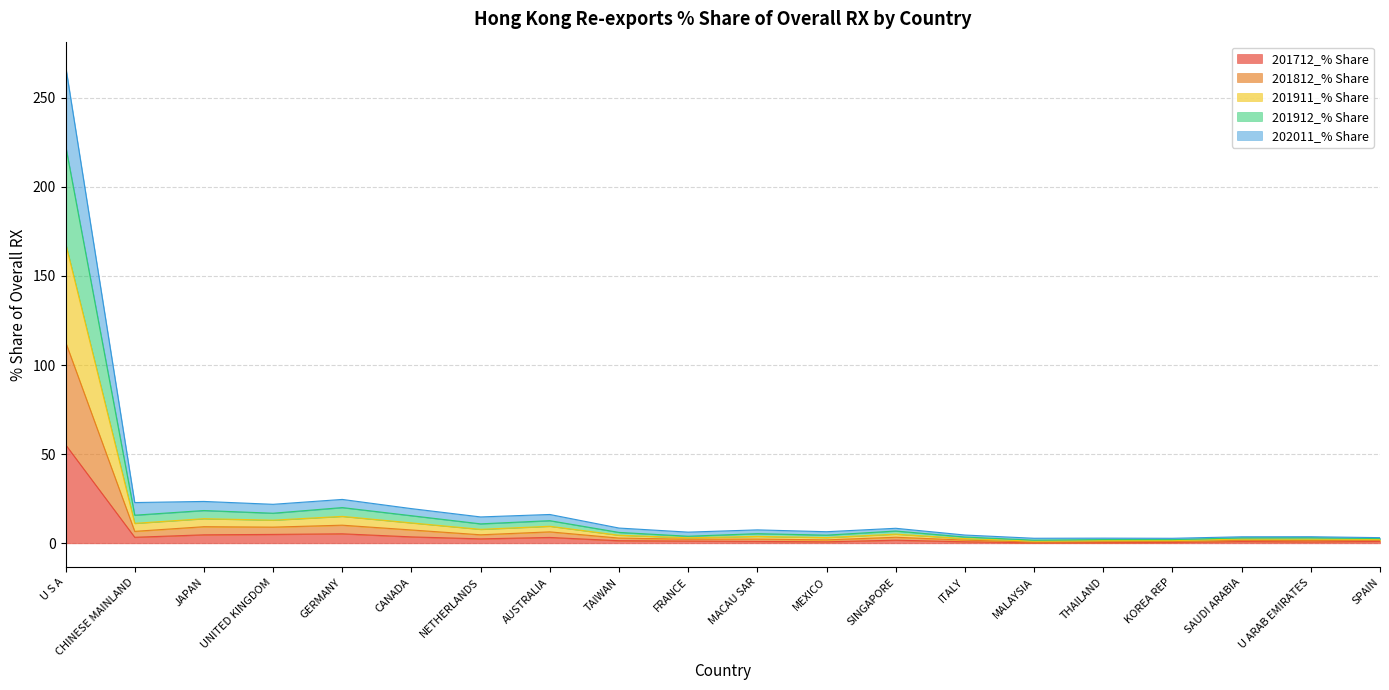

What is the total value across all series at CANADA?

19.5